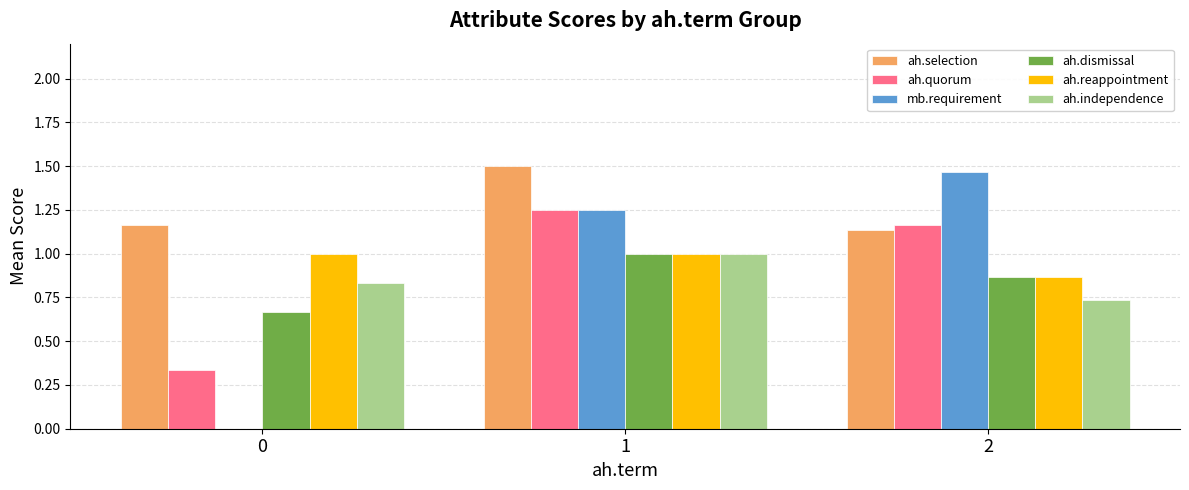

Are the bars grouped side by side (vs. stacked)?

Yes